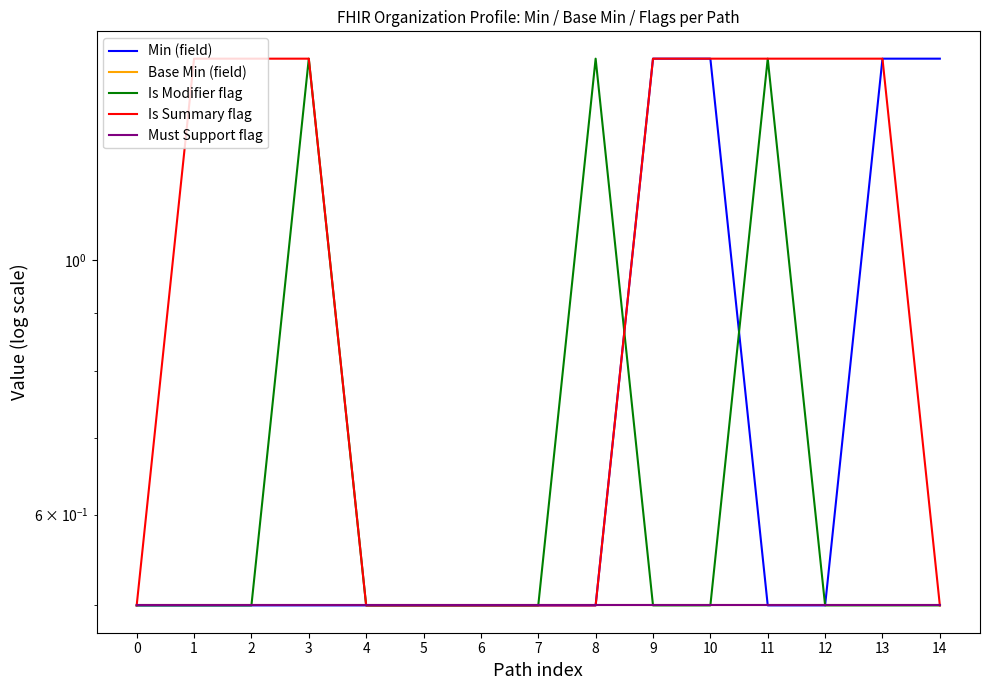

What is the maximum value for Min (field)?

1.5